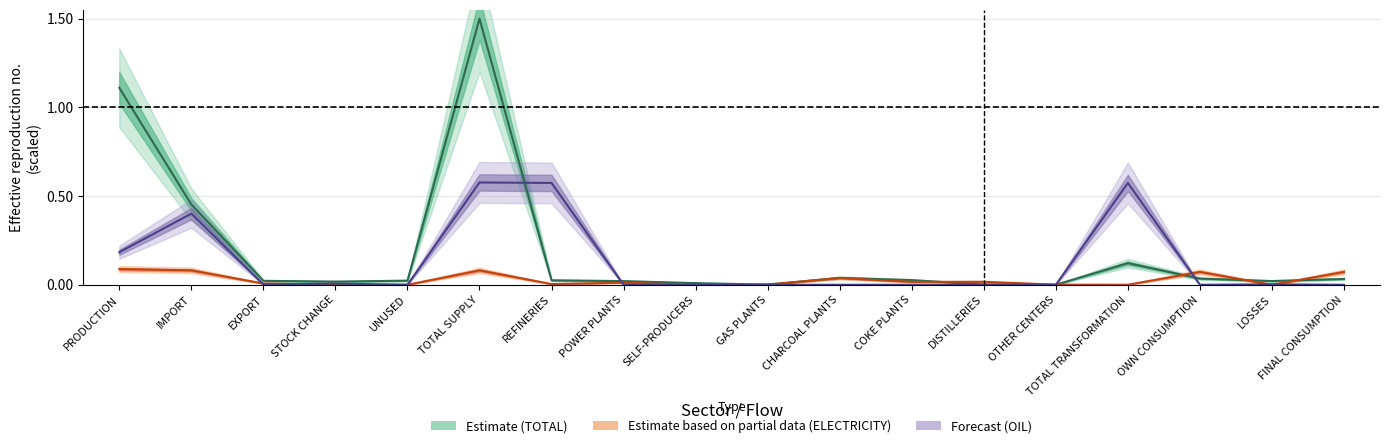

How many values in OIL_center are above zero?

8